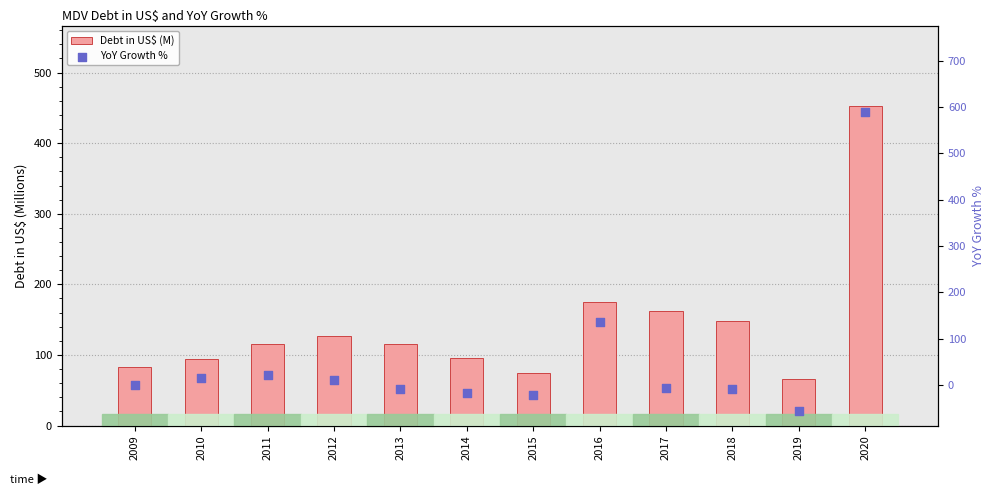

Which series has the largest Y range (max minus min)?

YoY Growth %